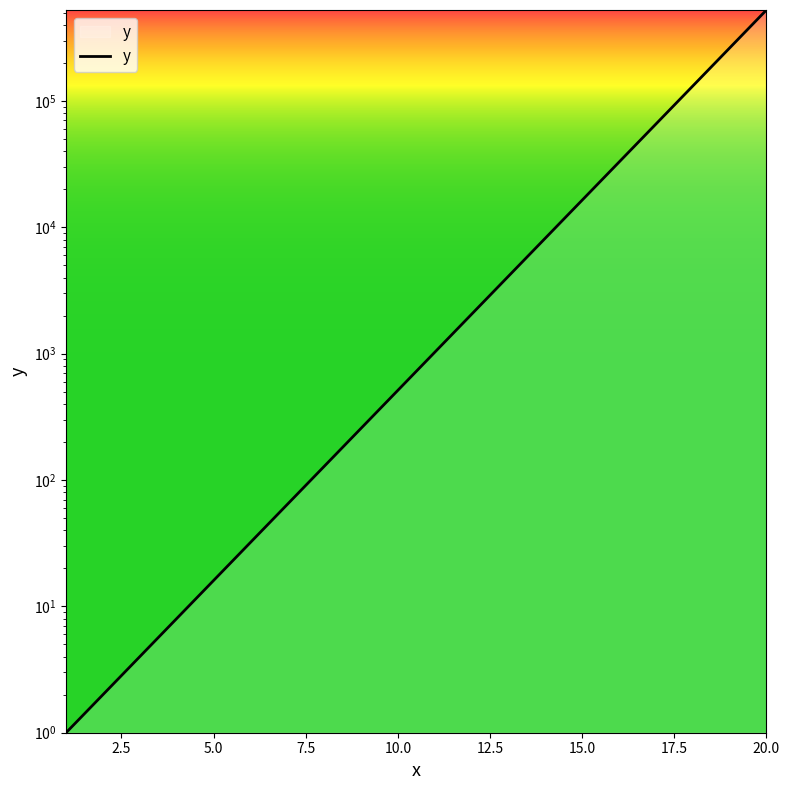

Which has a higher value, 2.5 or 7.5?

7.5